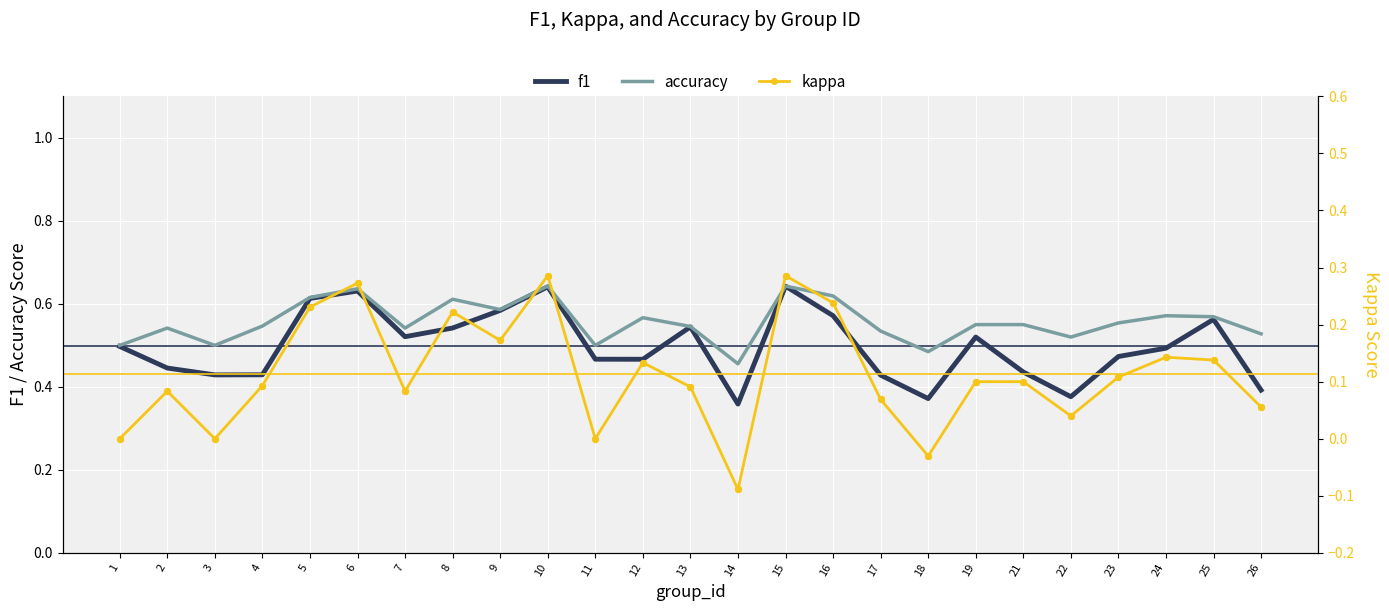

What are all the series names shown in the legend?

f1, accuracy, kappa